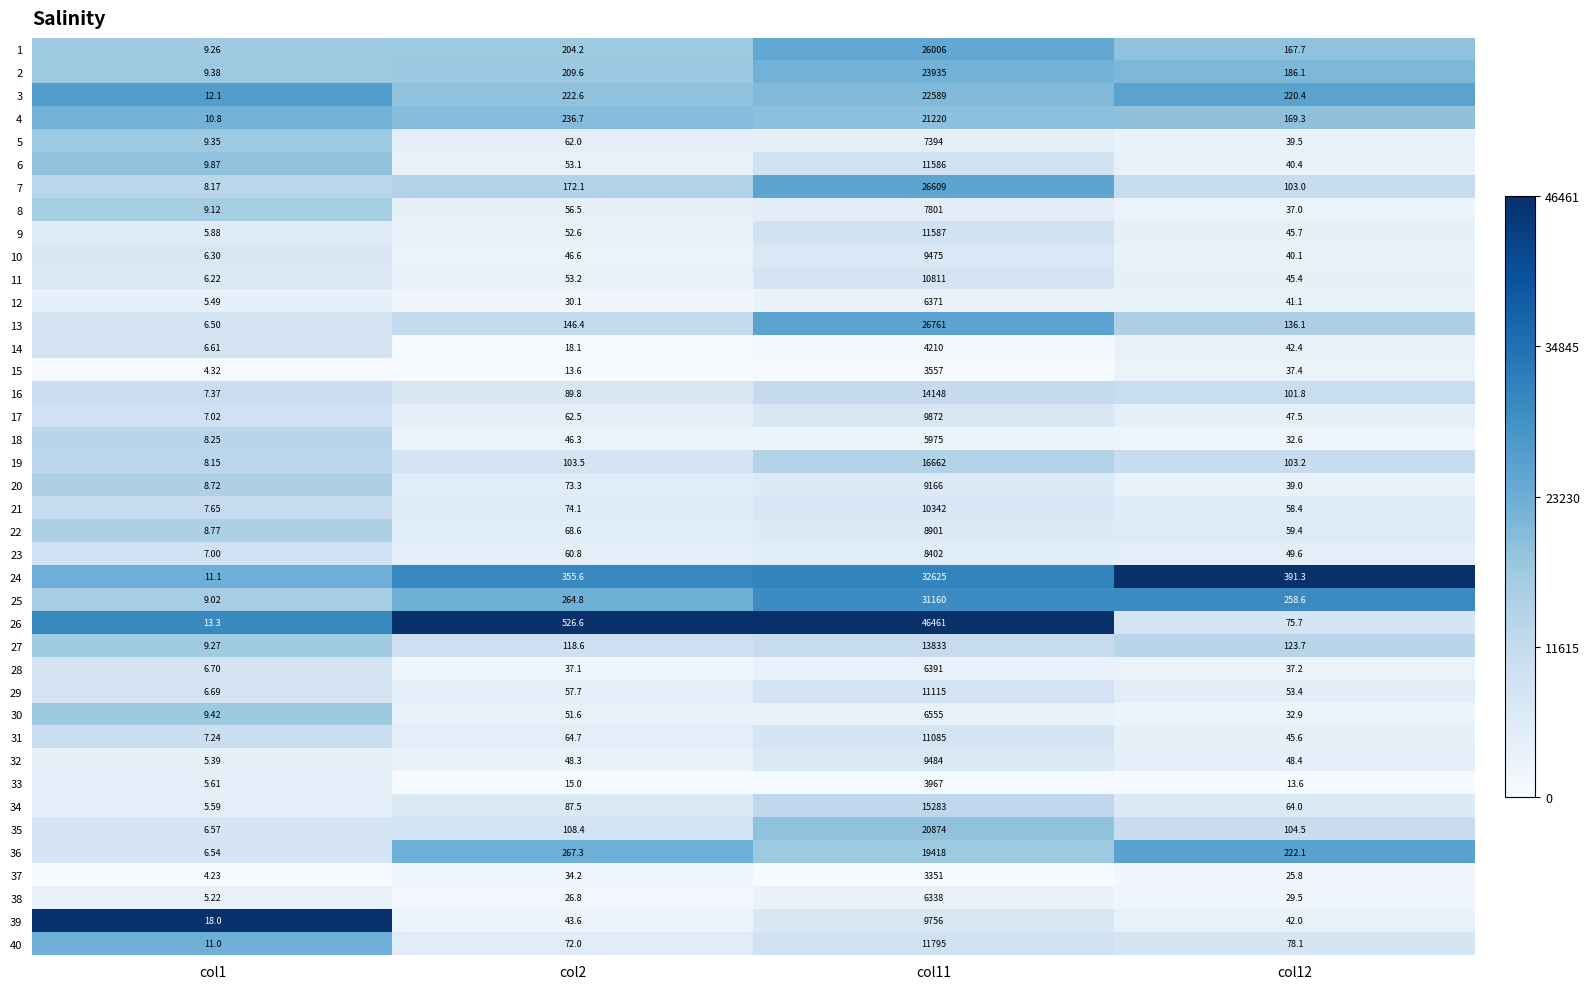

Which series has the largest total across all categories?

26